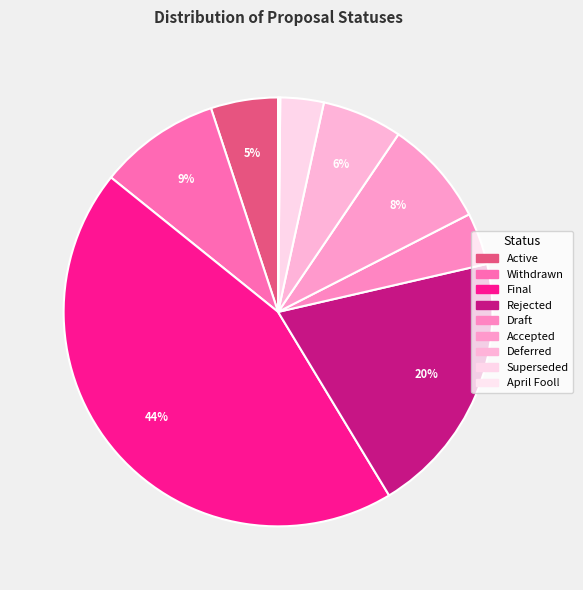

Does Final represent more than half of the total?

No